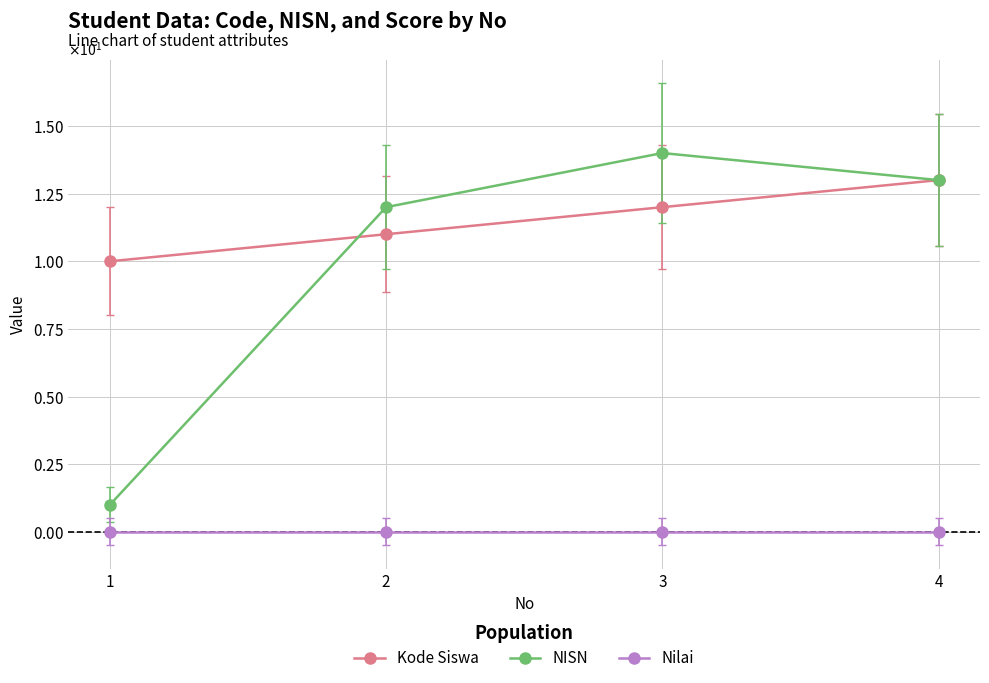

True or false: Nilai and Kode Siswa intersect in this chart.

False